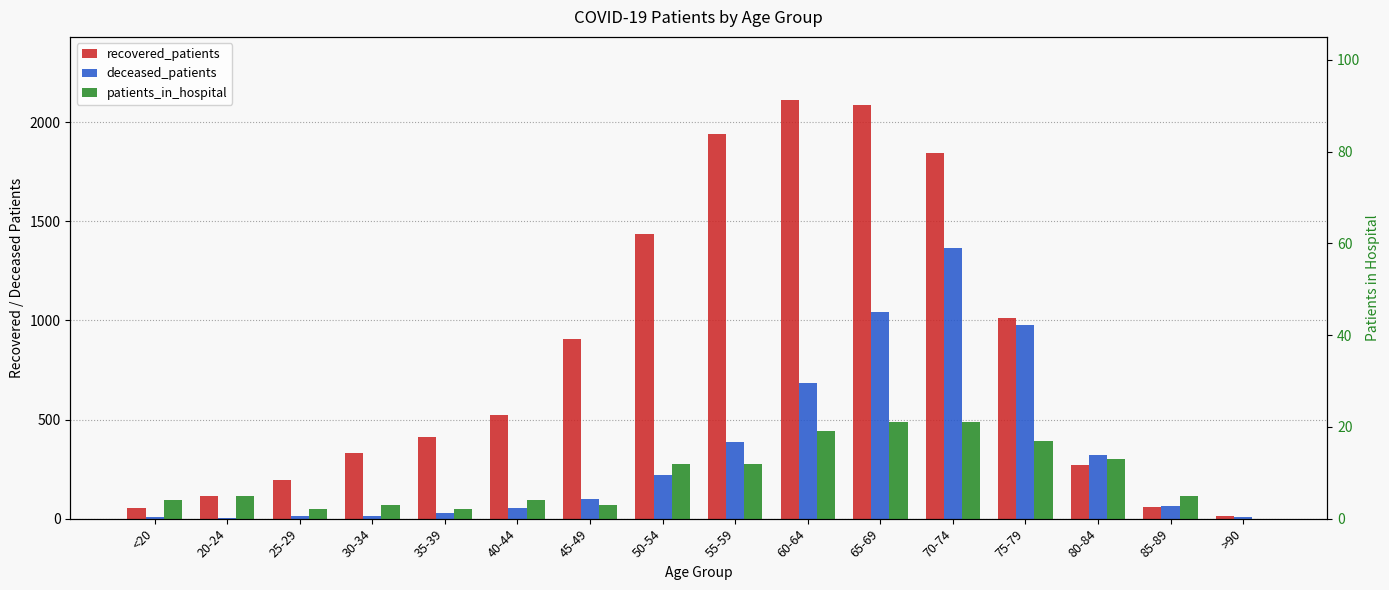

What is the label of the 12th bar from the left?

70-74